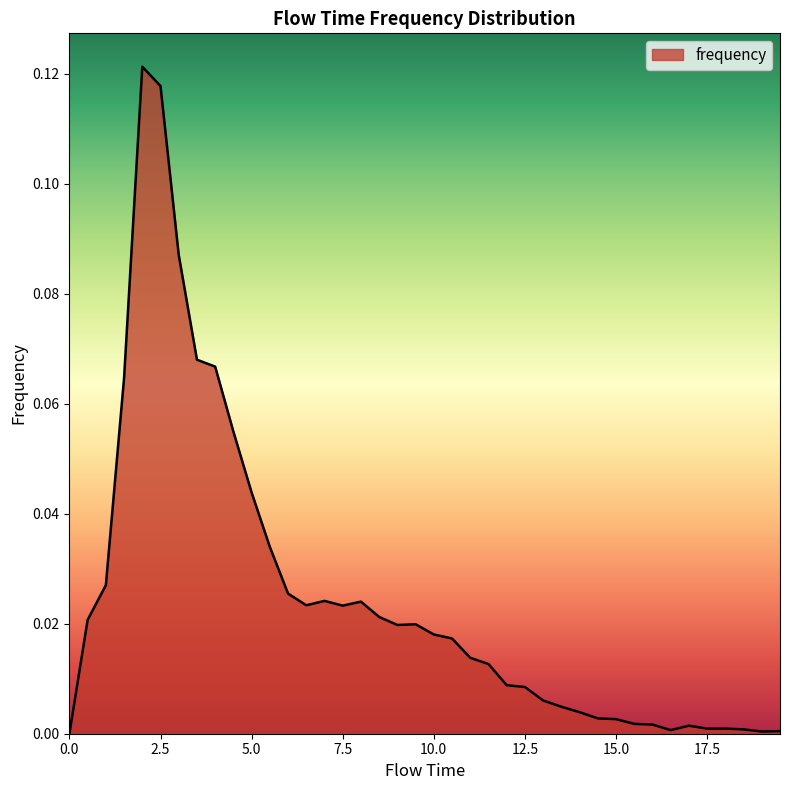

Reading left to right, extract all data points from this chart.

0.0=0.0	0.5=0.0	1.0=0.0	1.5=0.1	2.0=0.1	2.5=0.1	3.0=0.1	3.5=0.1	4.0=0.1	4.5=0.1	5.0=0.0	5.5=0.0	6.0=0.0	6.5=0.0	7.0=0.0	7.5=0.0	8.0=0.0	8.5=0.0	9.0=0.0	9.5=0.0	10.0=0.0	10.5=0.0	11.0=0.0	11.5=0.0	12.0=0.0	12.5=0.0	13.0=0.0	13.5=0.0	14.0=0.0	14.5=0.0	15.0=0.0	15.5=0.0	16.0=0.0	16.5=0.0	17.0=0.0	17.5=0.0	18.0=0.0	18.5=0.0	19.0=0.0	19.5=0.0